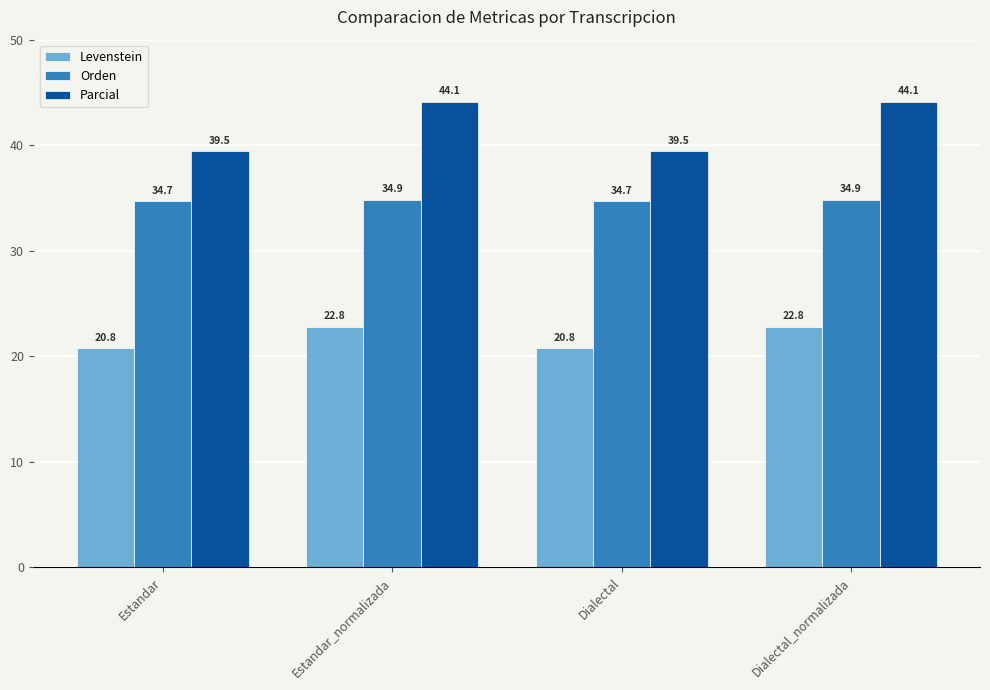

Rank the series at Dialectal from lowest to highest value.

Levenstein, Orden, Parcial